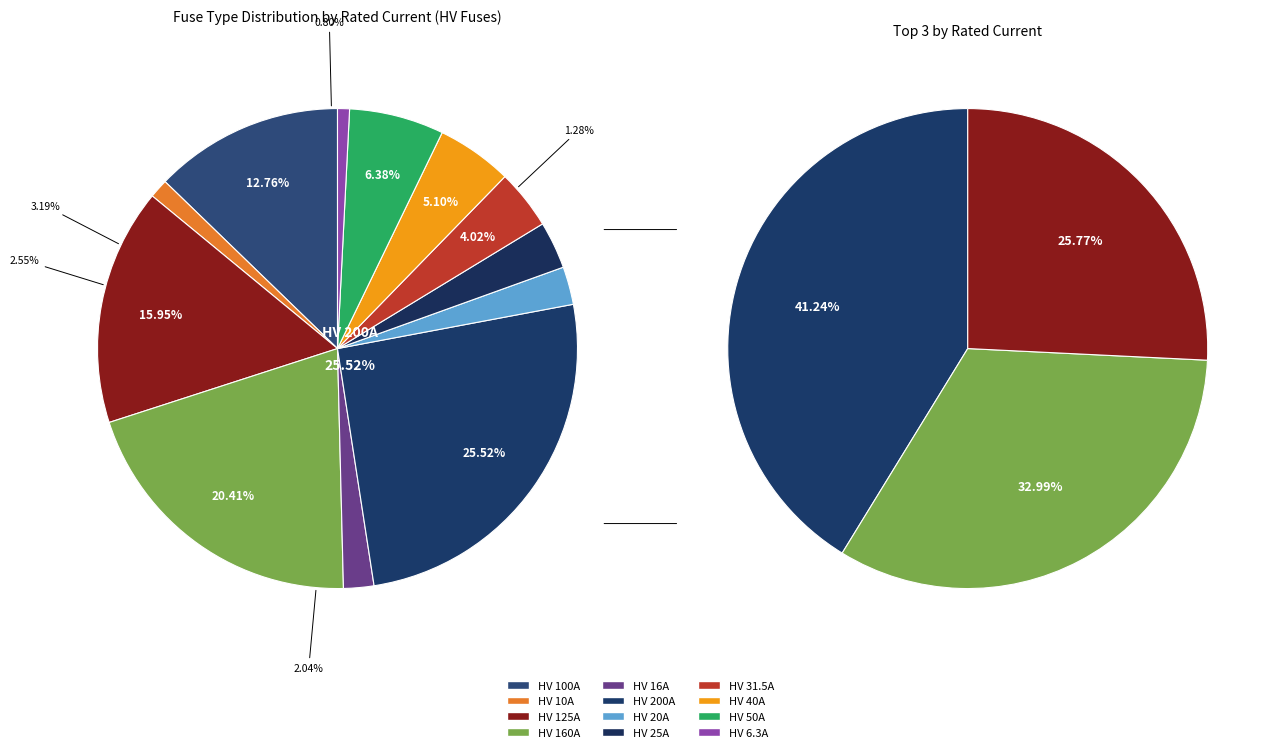

To the nearest percent, what is the average slice percentage?

8%